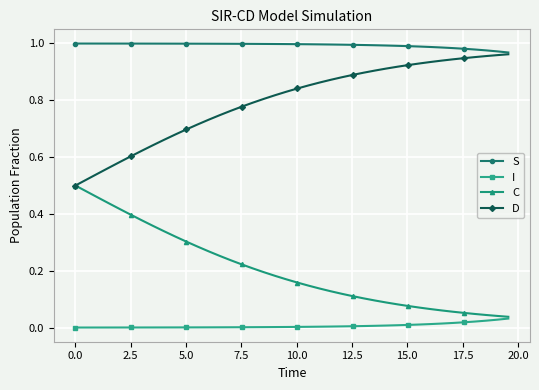

List the series in order of their overall mean, lowest first.

I, C, D, S